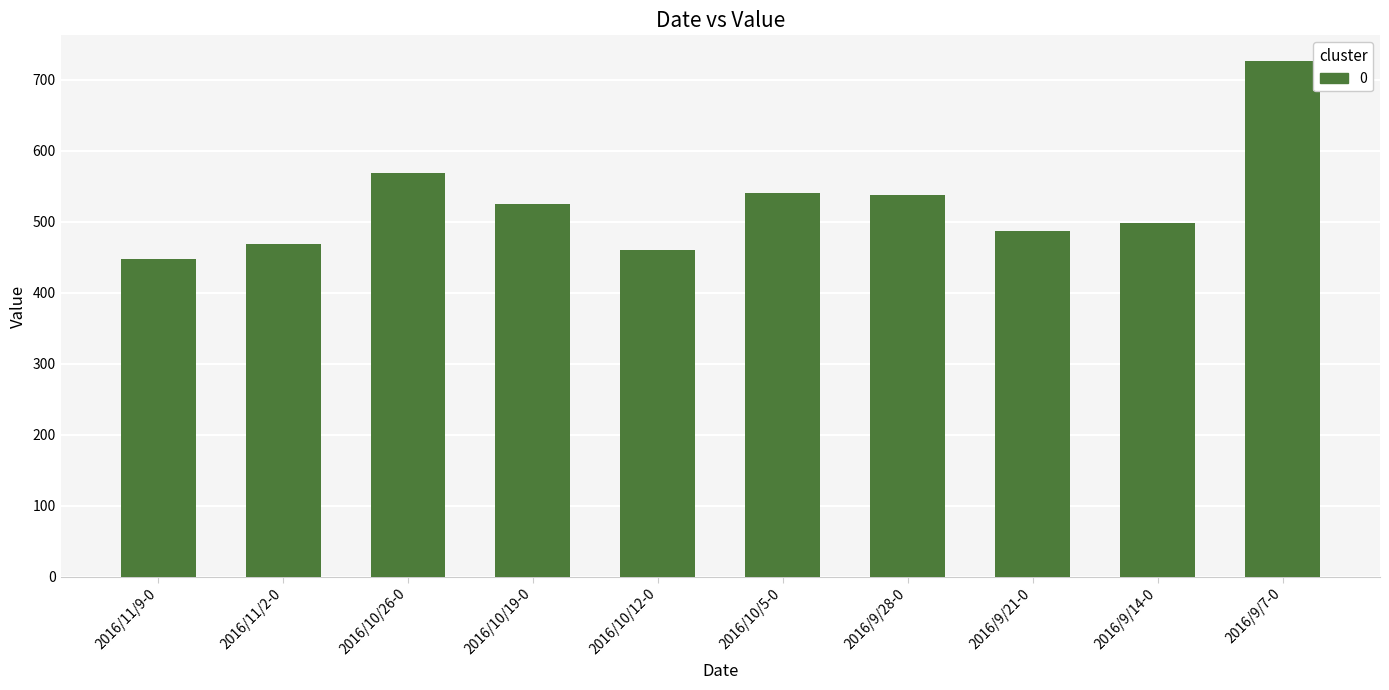

What value does the data have at 2016/10/12-0?

459.8